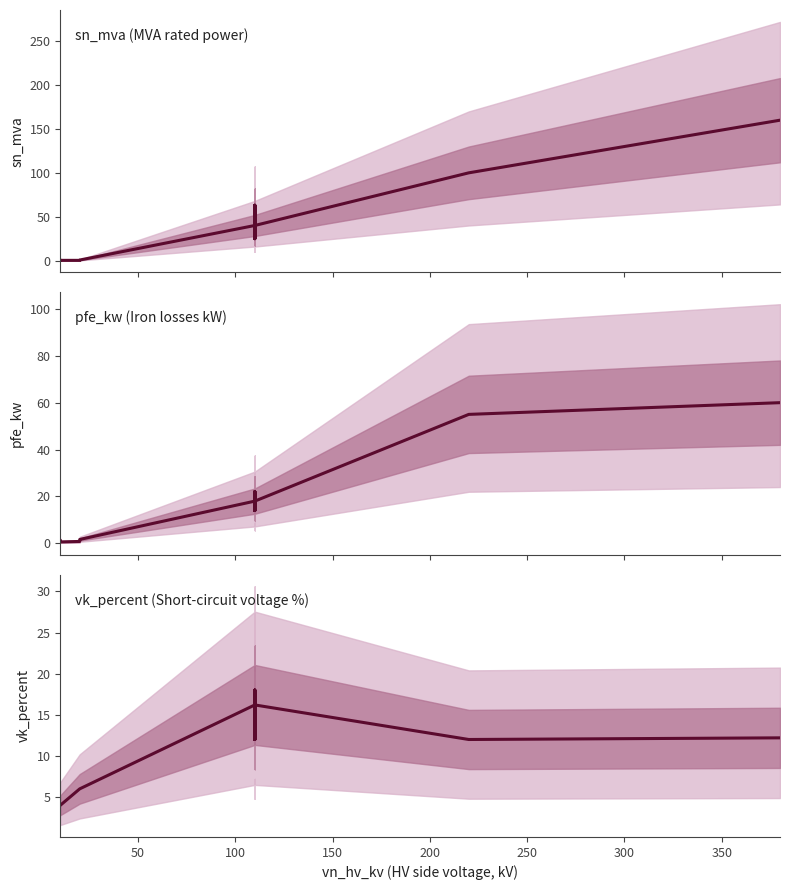

Between 300 and 200, which is larger?

300